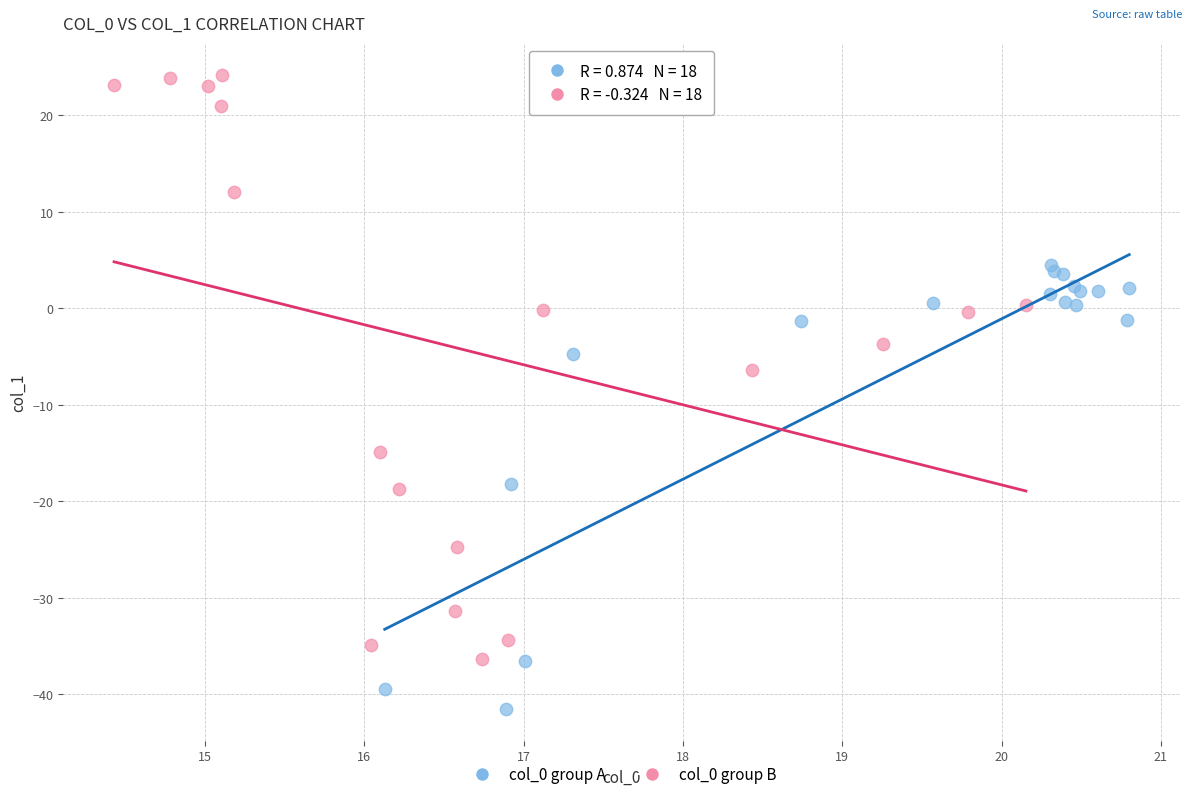

Which series contains the lowest Y value?

col_0 group A